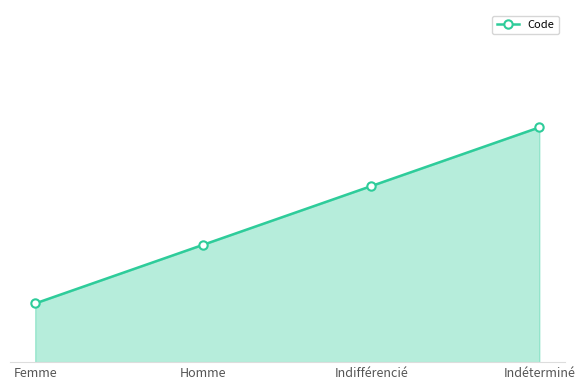

Reading left to right, transcribe all the data shown in this chart.

Femme=1	Homme=2	Indifférencié=3	Indéterminé=4